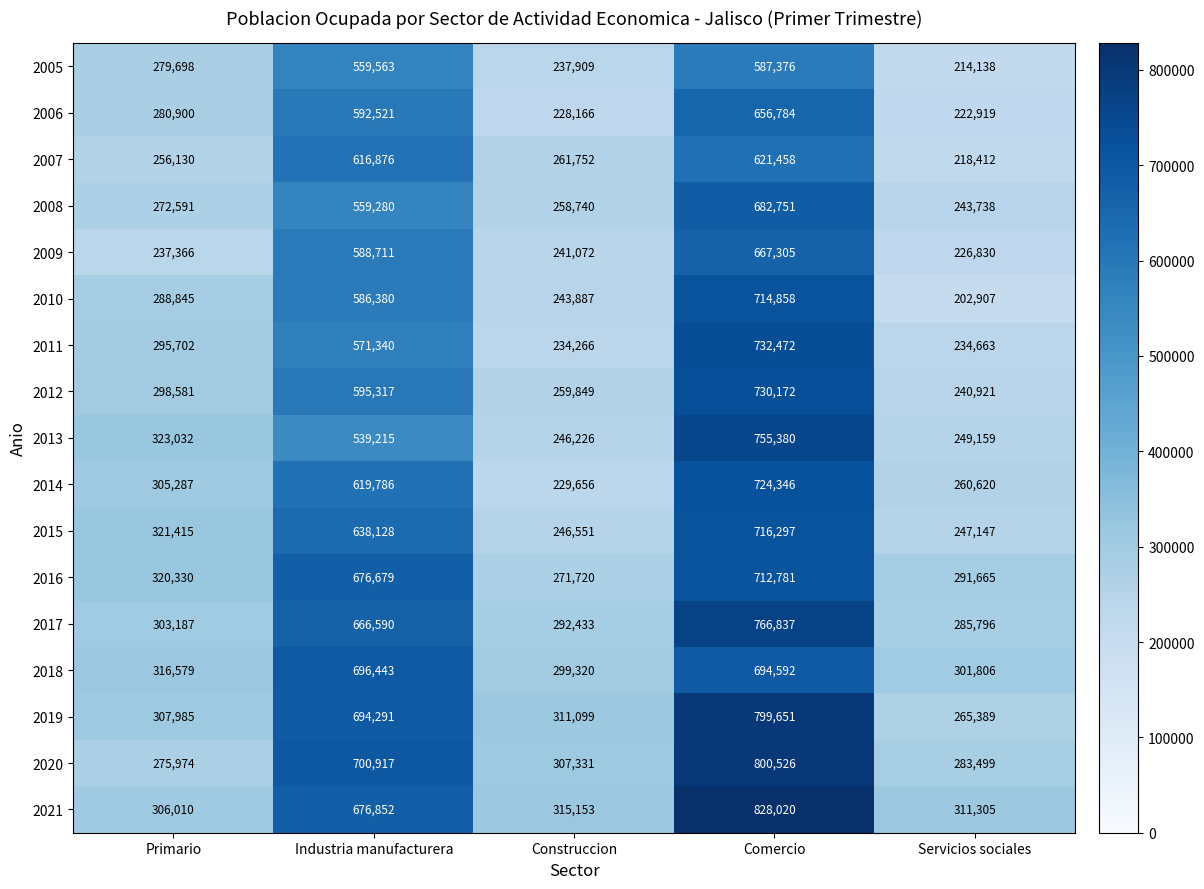

At which category is the sum across all series the highest?

Comercio